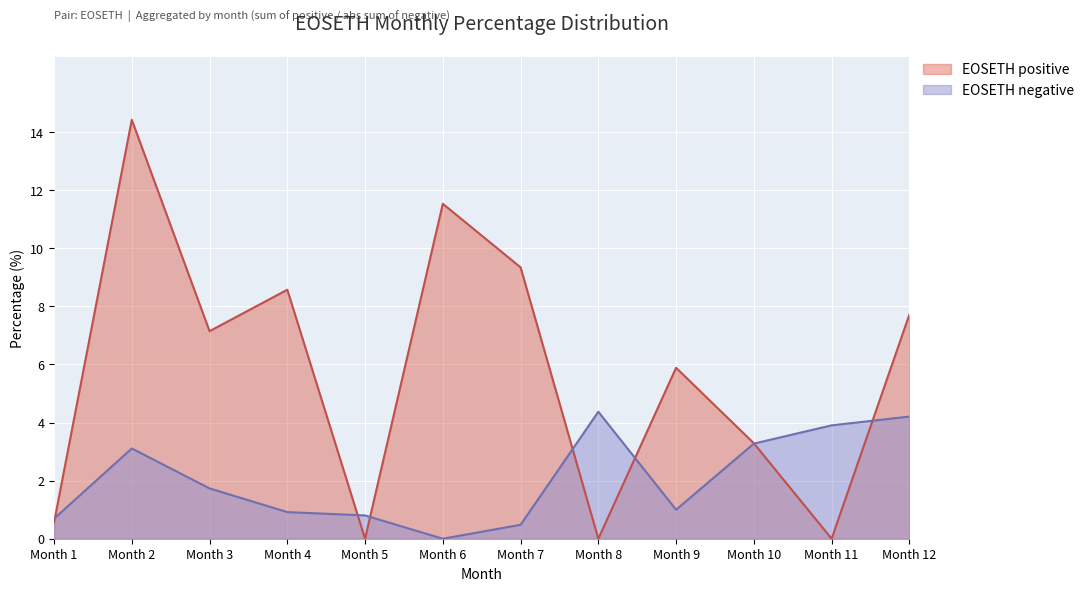

Which series has the widest spread of values?

EOSETH positive